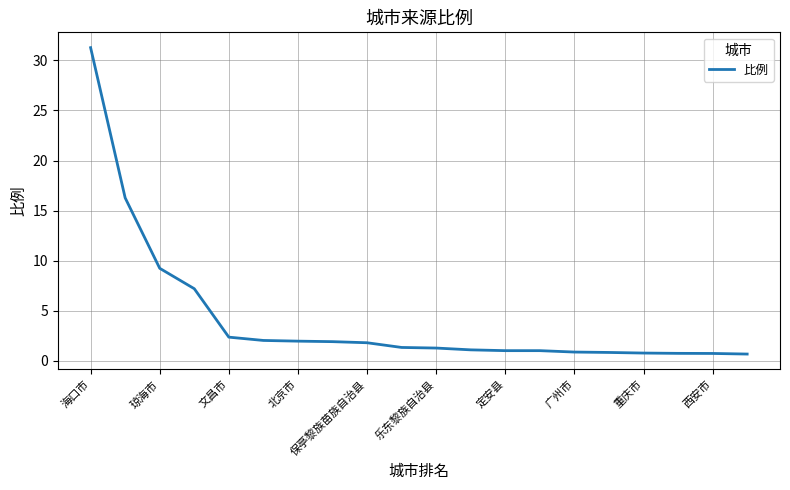

What is the minimum value shown in the chart?

0.7